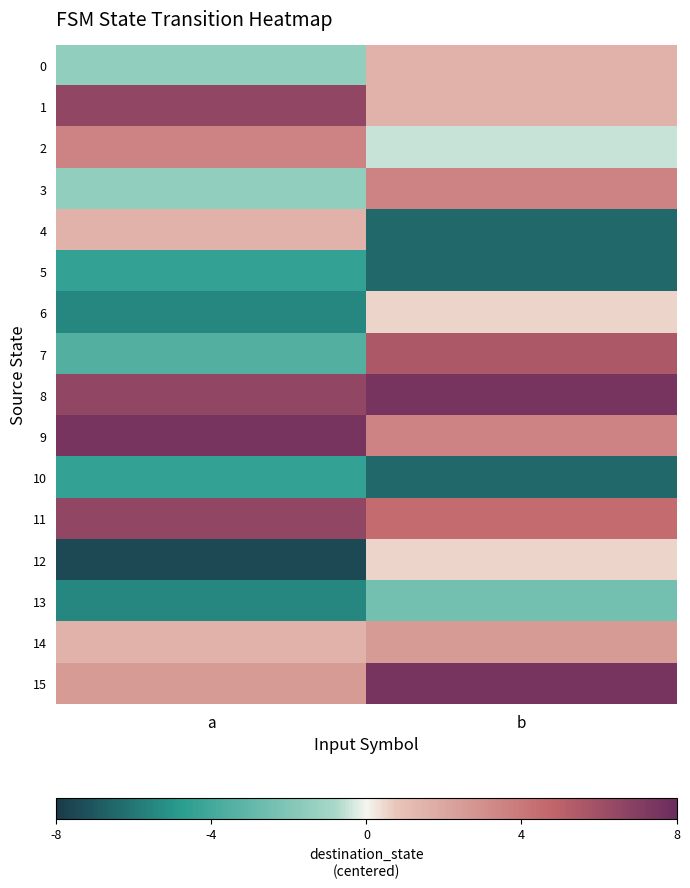

At which category is the sum across all series the highest?

b